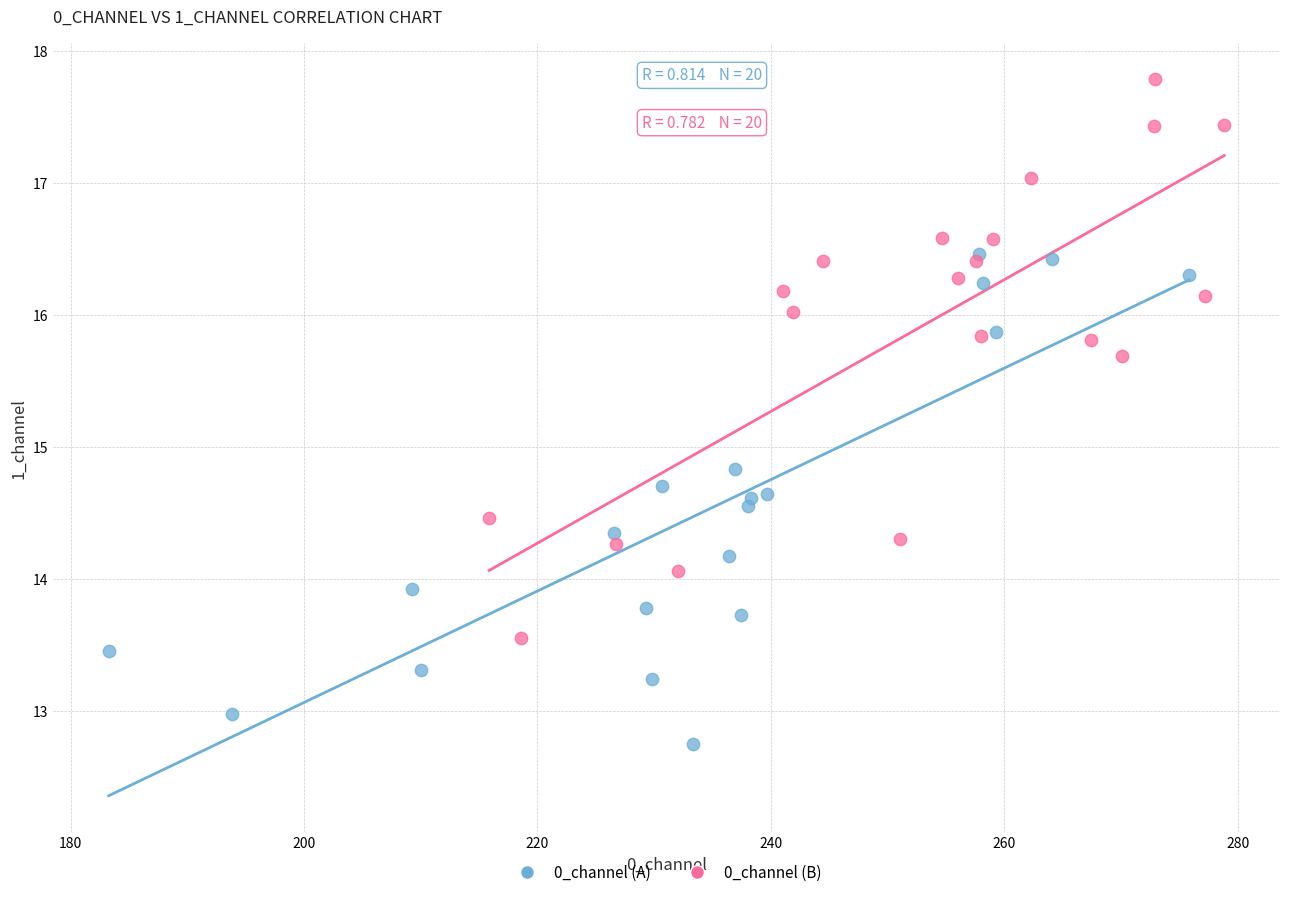

Which series contains the lowest Y value?

0_channel (A)